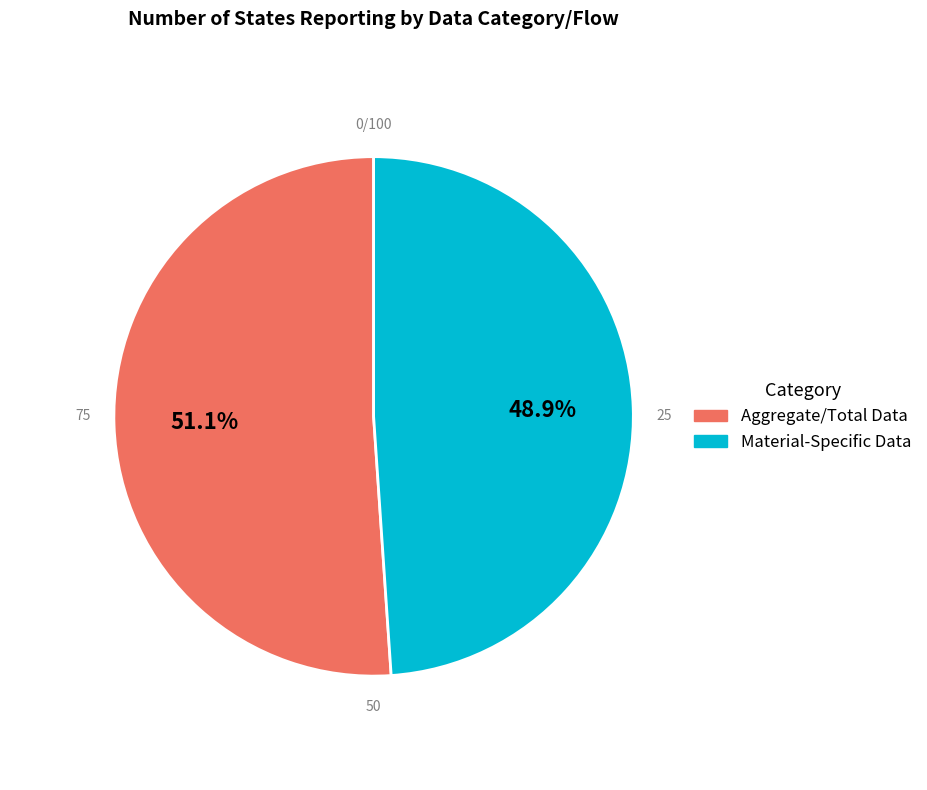

Is there a majority slice in this chart?

Yes